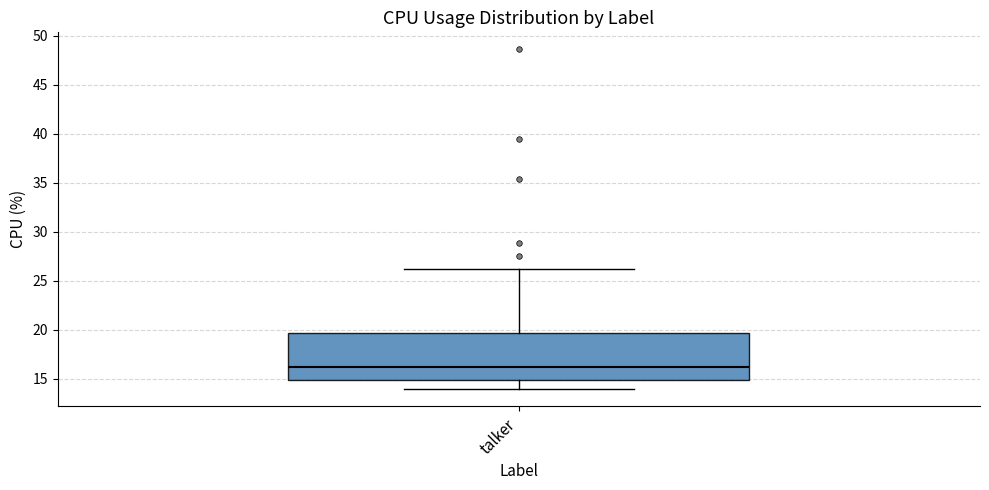

Read this box plot against the y-axis: the position of the median line, the range covered by the box, and the ends of both whiskers. The values are not printed on the chart, so give them approximately, as read against the axis.

median 16.0, box 15.0 to 19.5, whiskers 14.0 to 26.0